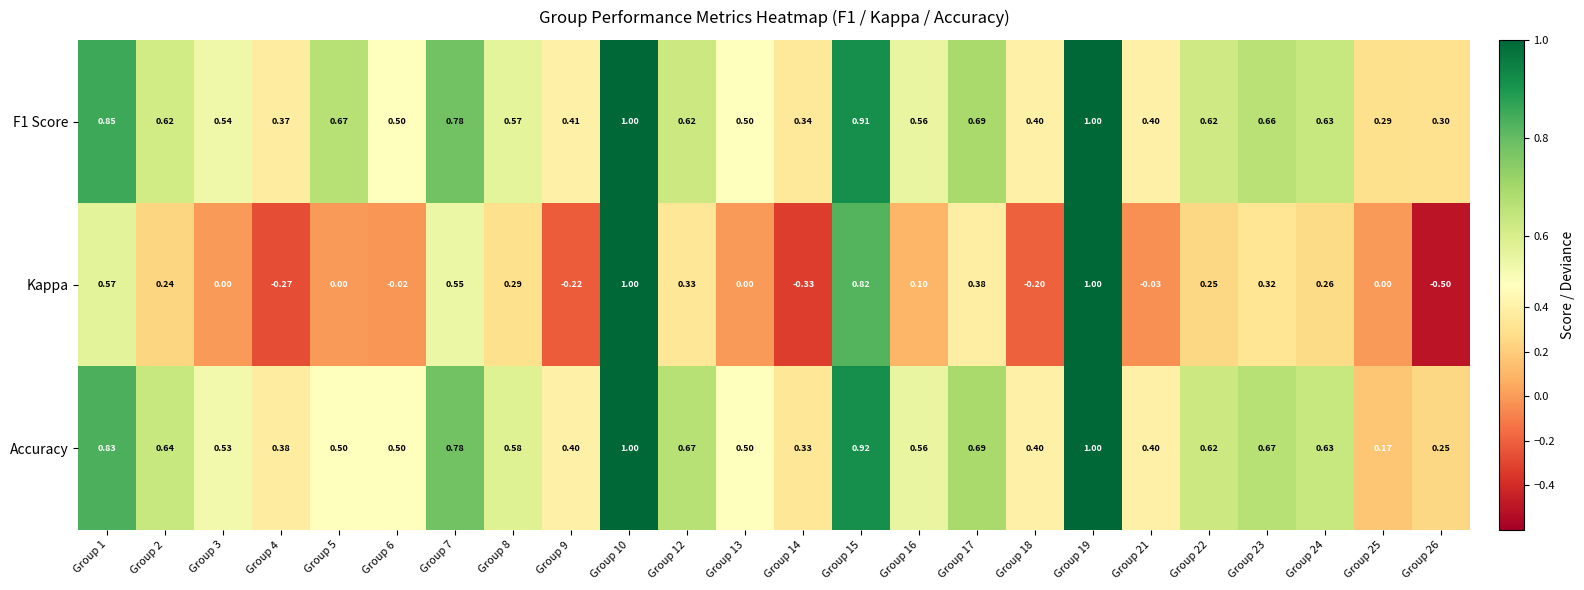

Between Group 16 and Group 24, which series saw the biggest shift?

Kappa